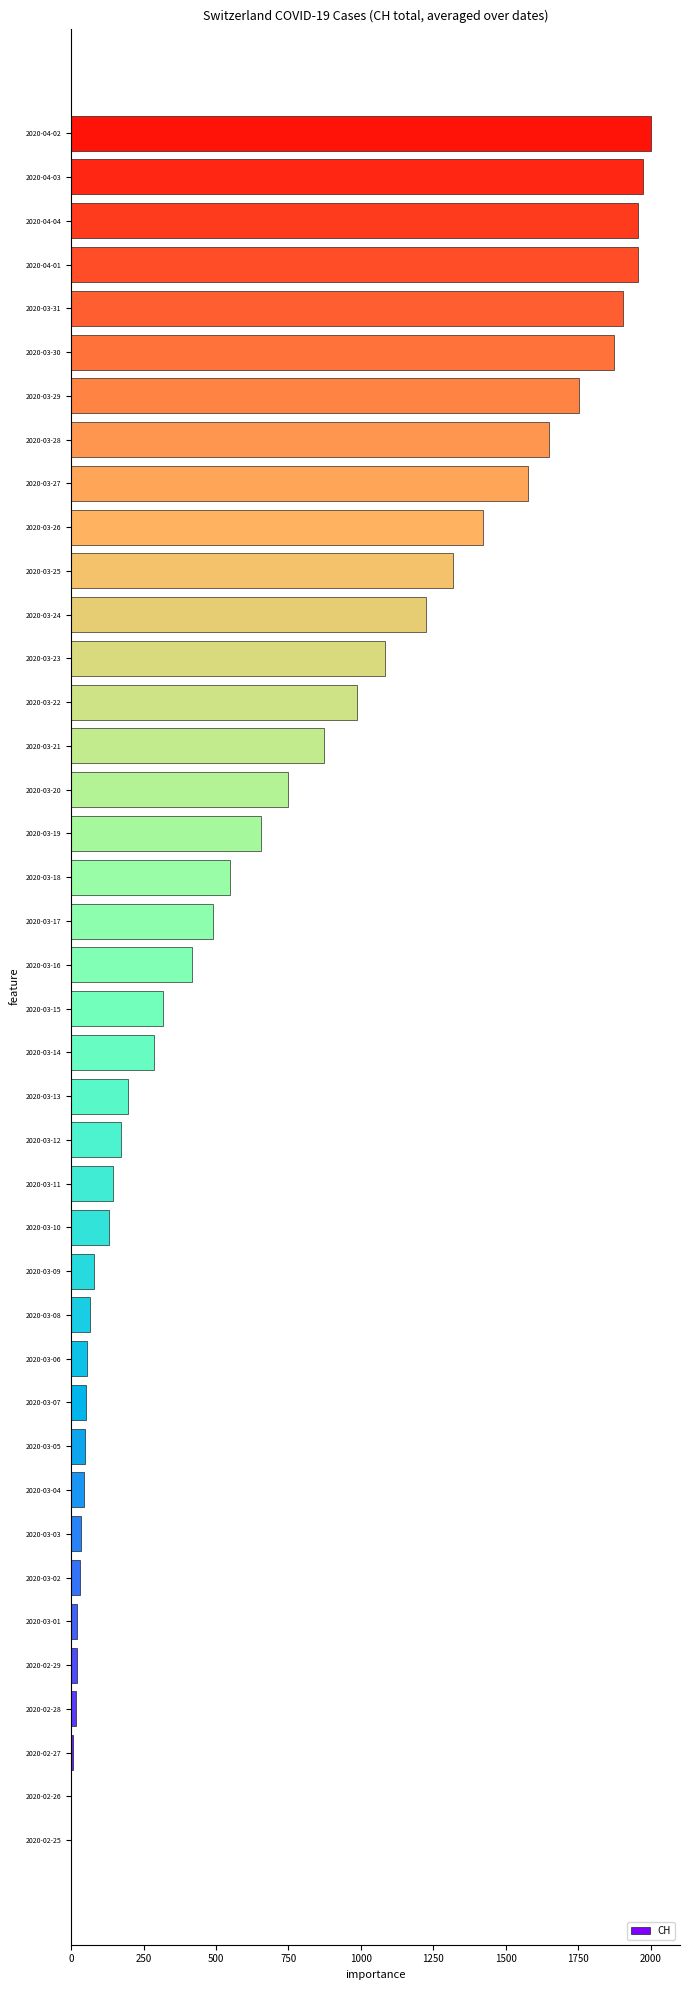

What is the greatest value displayed?

2001